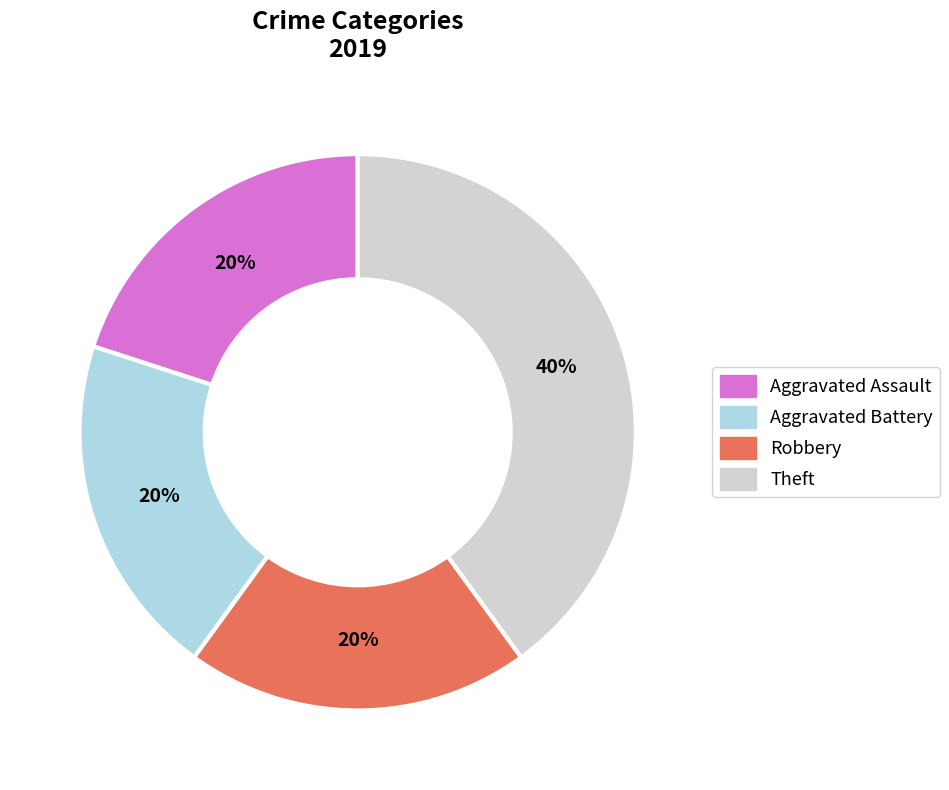

Is the sum of Aggravated Assault and Aggravated Battery greater than half?

No